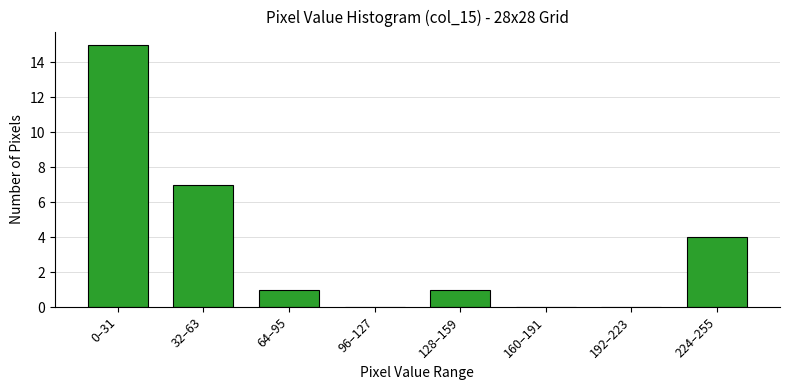

Reading left to right, what are all the values shown in this chart?

0–31=15	32–63=7	64–95=1	96–127=0	128–159=1	160–191=0	192–223=0	224–255=4